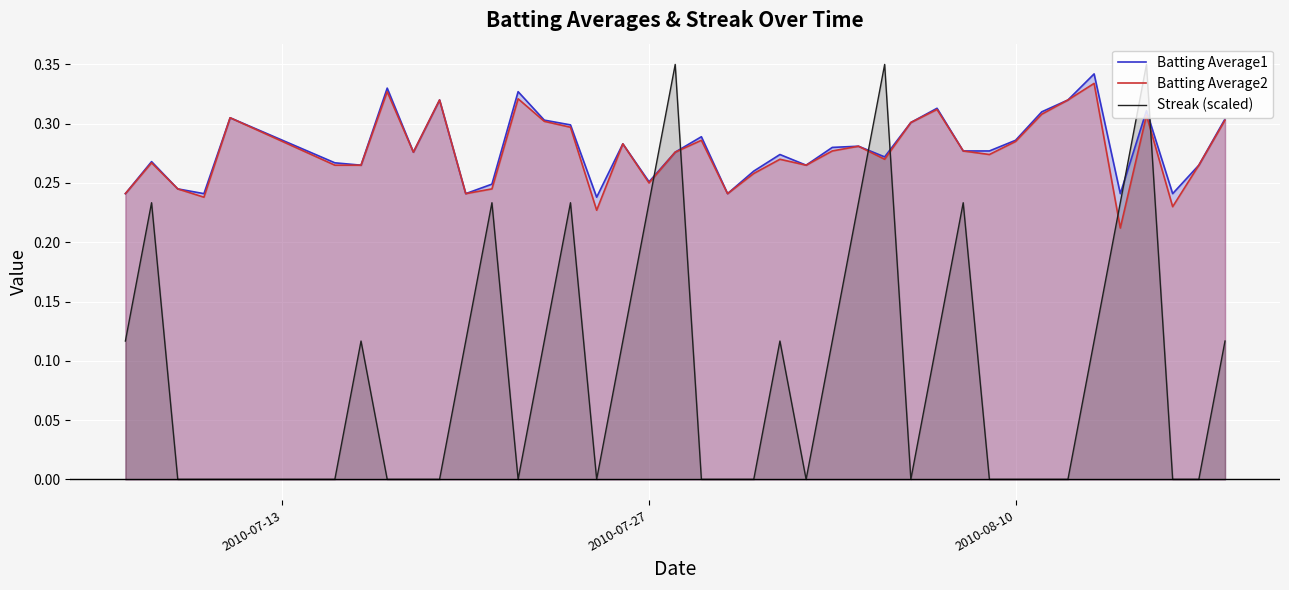

True or false: Streak (scaled) and Batting Average2 cross at least once.

True